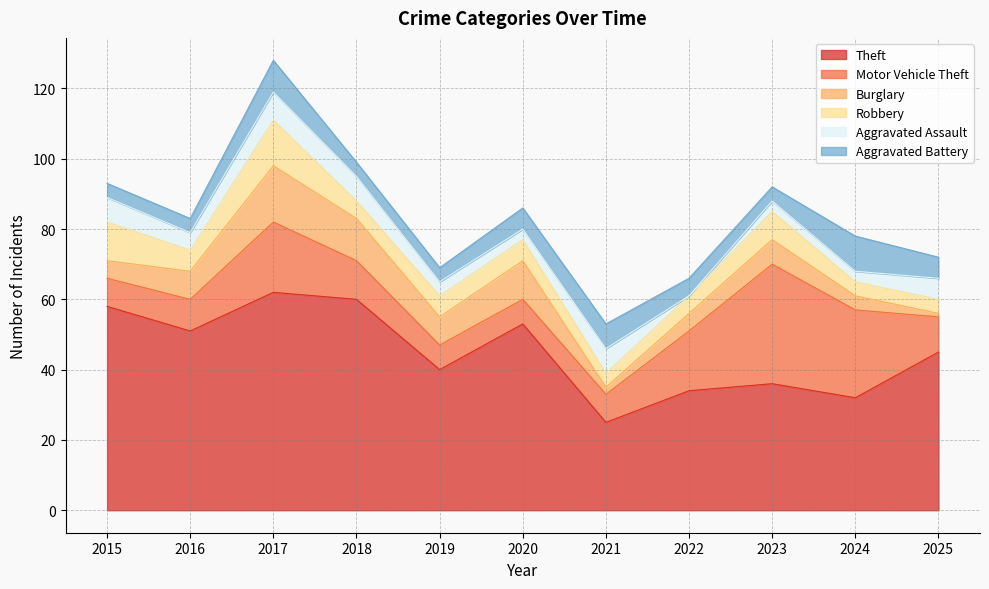

What is the difference between the highest and lowest values at 2018?

56